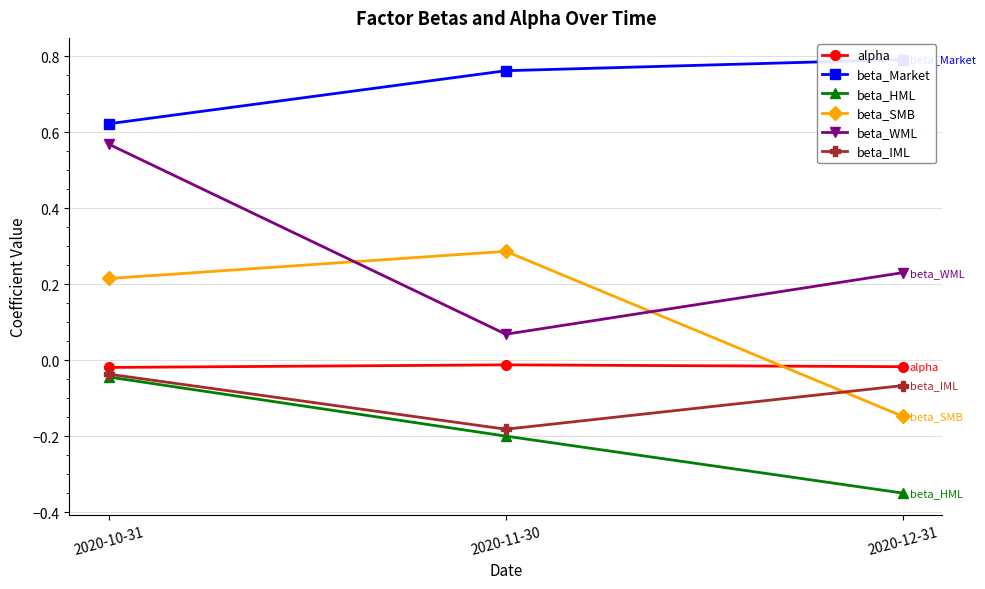

Rank the series at 2020-11-30 from highest to lowest value.

beta_Market, beta_SMB, beta_WML, alpha, beta_IML, beta_HML